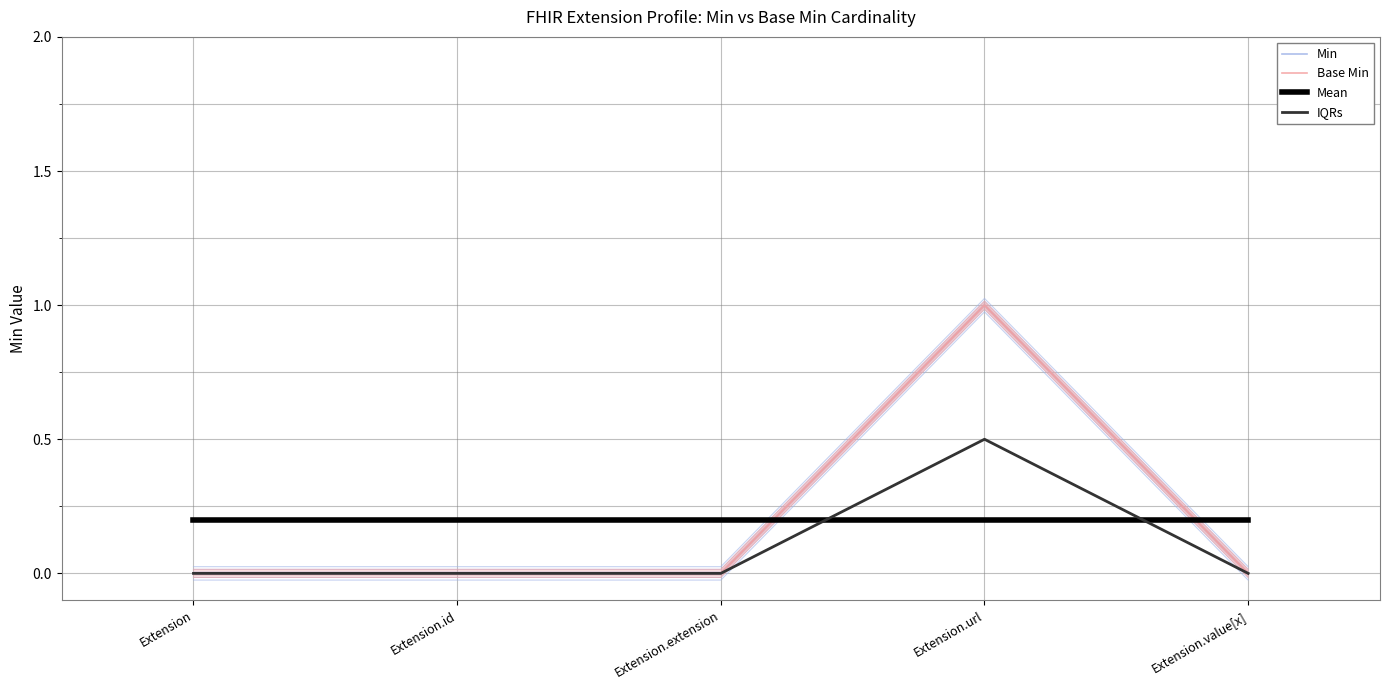

Reading left to right, transcribe all the data shown in this chart.

Min: 0.0	0.0	0.0	1.0	0.0
Base Min: 0.0	0.0	0.0	1.0	0.0
Mean: 0.2	0.2	0.2	0.2	0.2
IQRs: 0.0	0.0	0.0	0.5	0.0